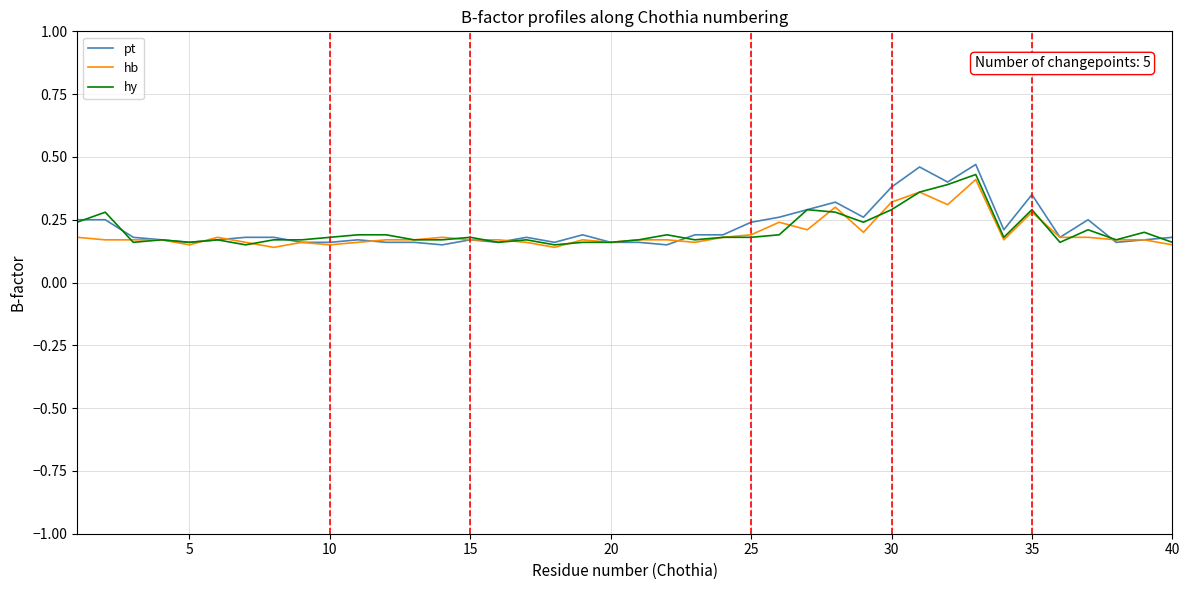

Does the chart display data point markers on the line(s)?

No